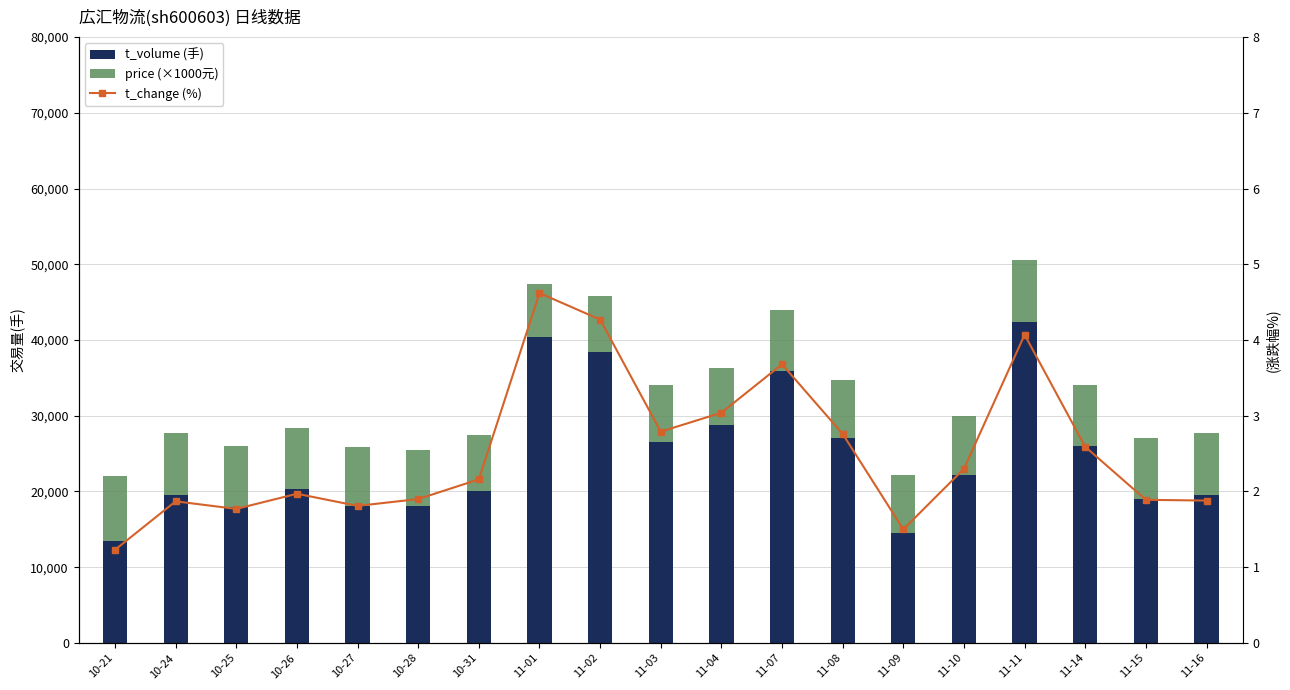

What is the label of the 4th bar from the left?

10-26